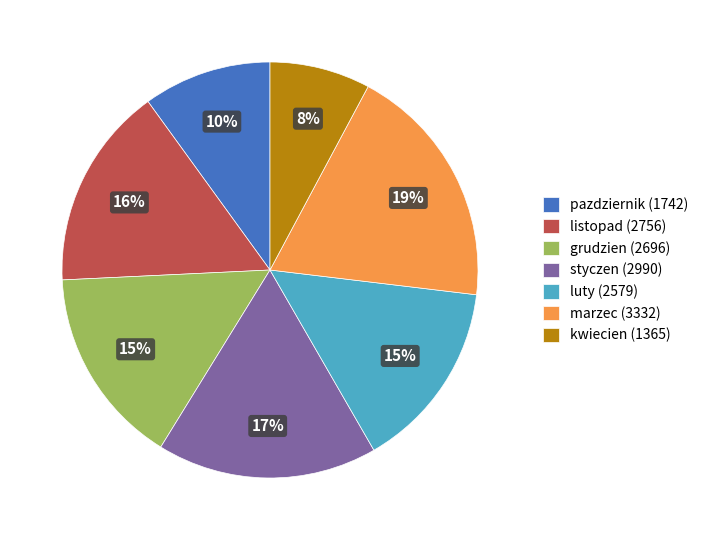

What is the ratio of the value at marzec (3332) to the value at pazdziernik (1742)?

1.9